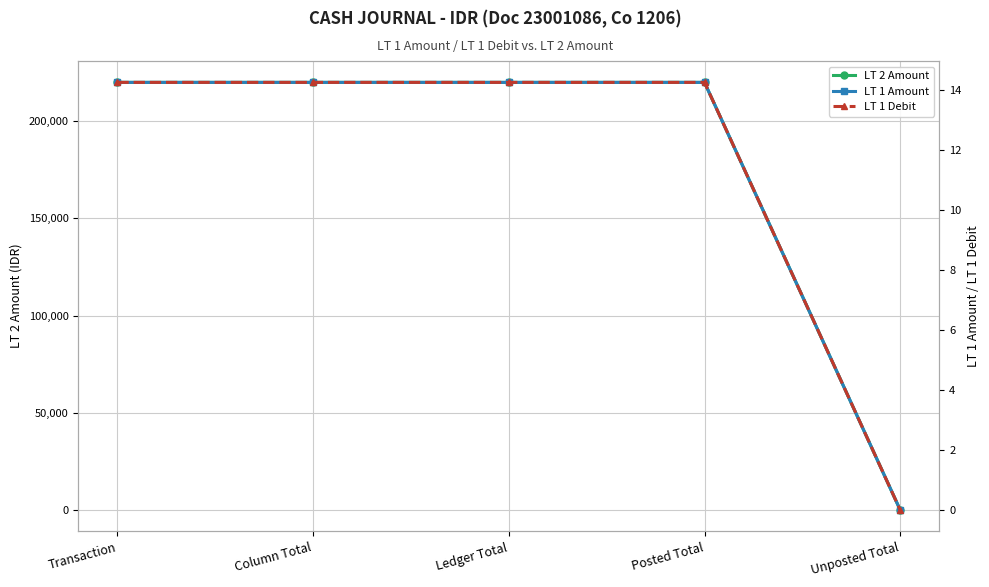

What position from the left is Column Total?

2